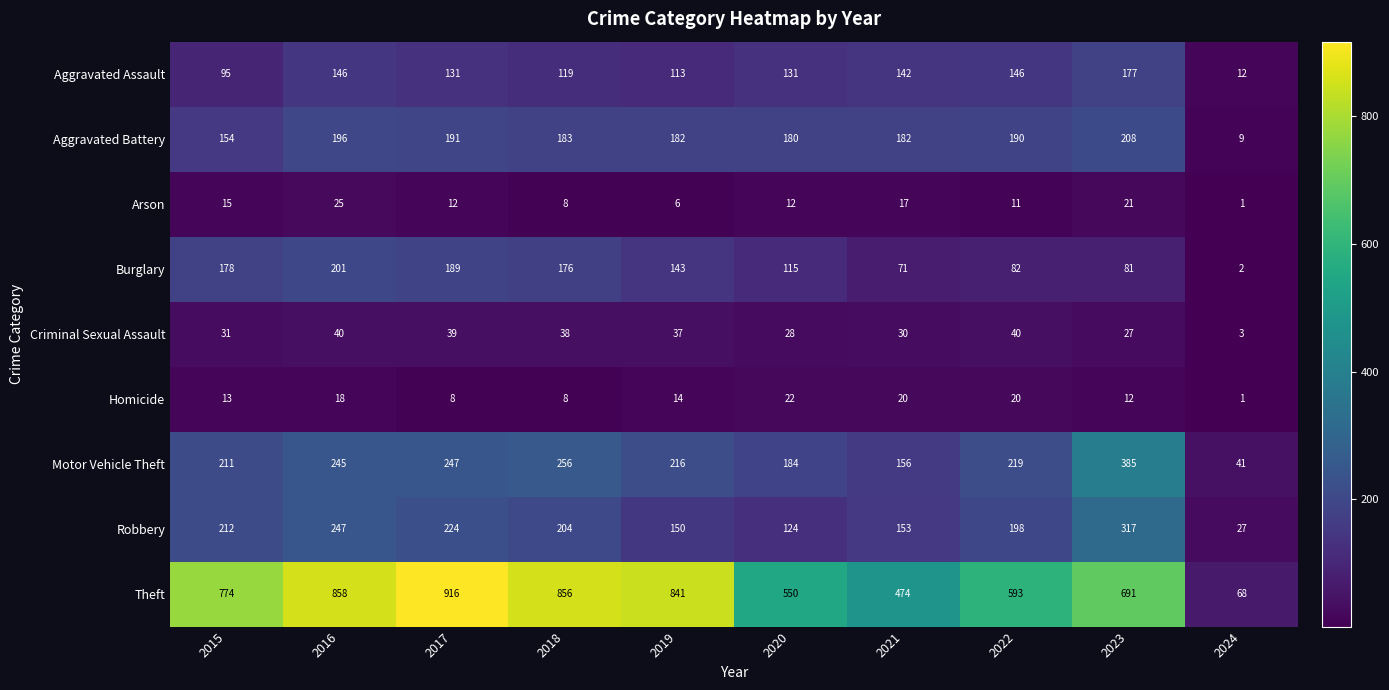

What is the sum of the Aggravated Assault values at 2023 and 2021?

319